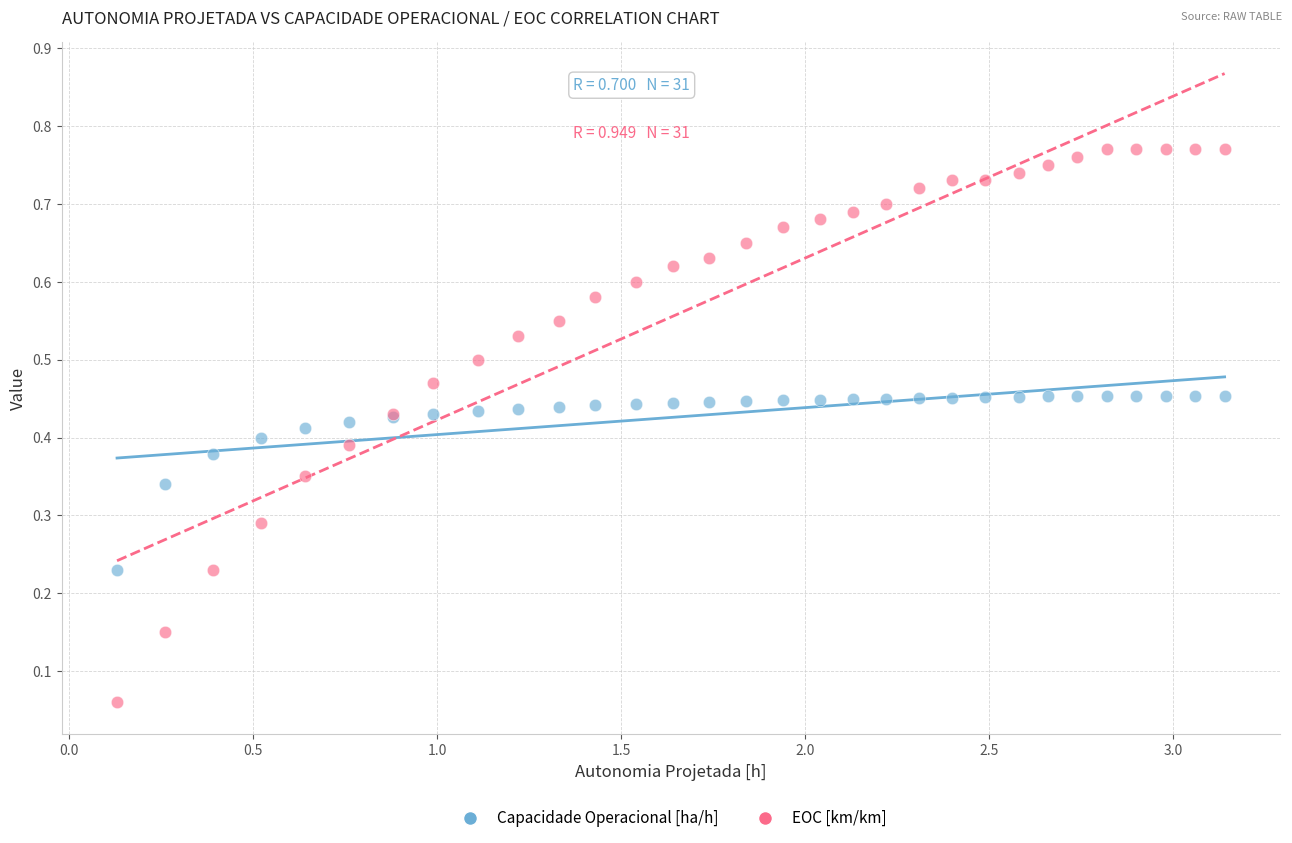

What are all the series names shown in the legend?

Capacidade Operacional [ha/h], EOC [km/km]